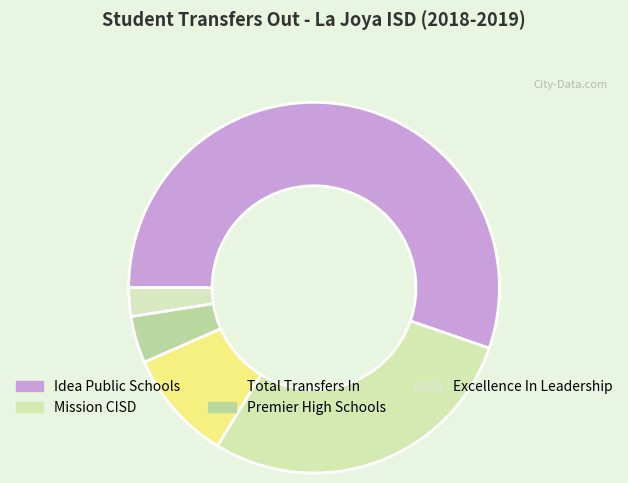

Which category has the biggest portion of the pie?

Idea Public Schools